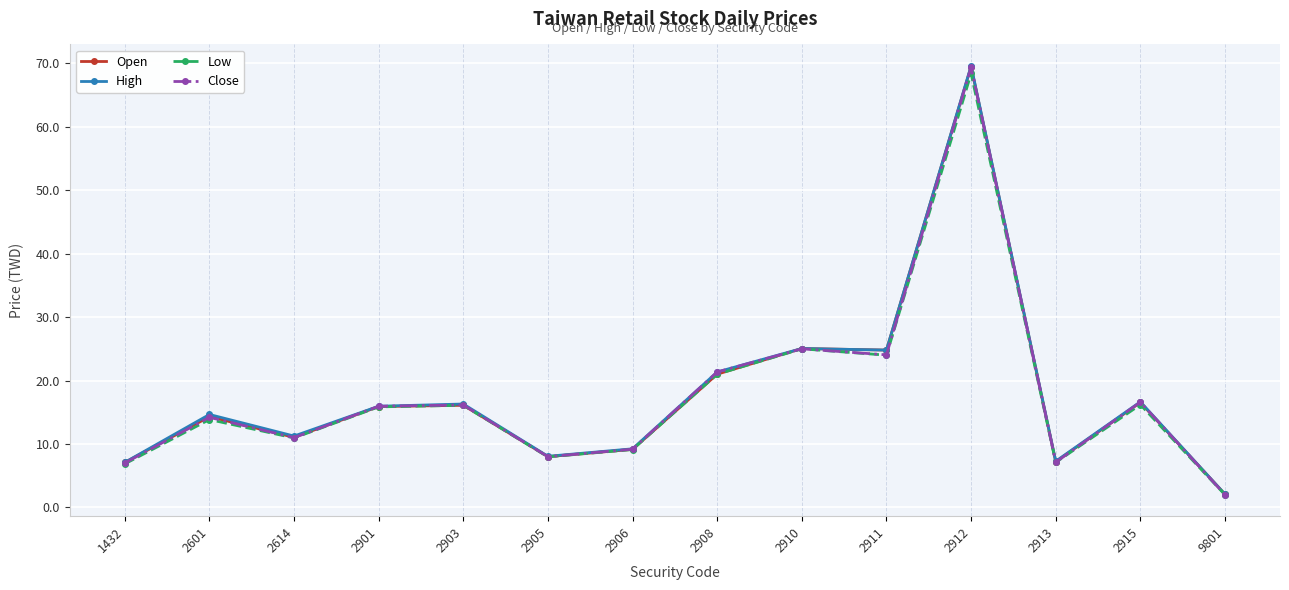

How many data points in Low are above 15?

7